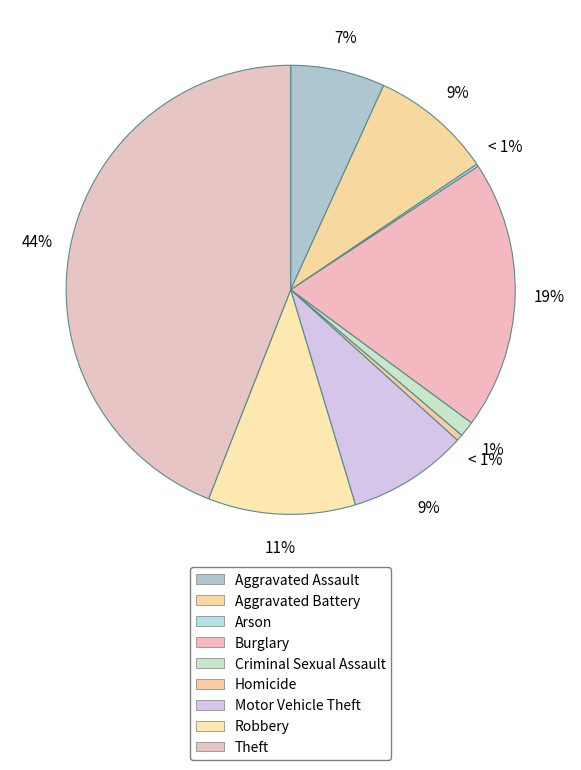

To the nearest percent, what percentage of the pie is Robbery?

11%